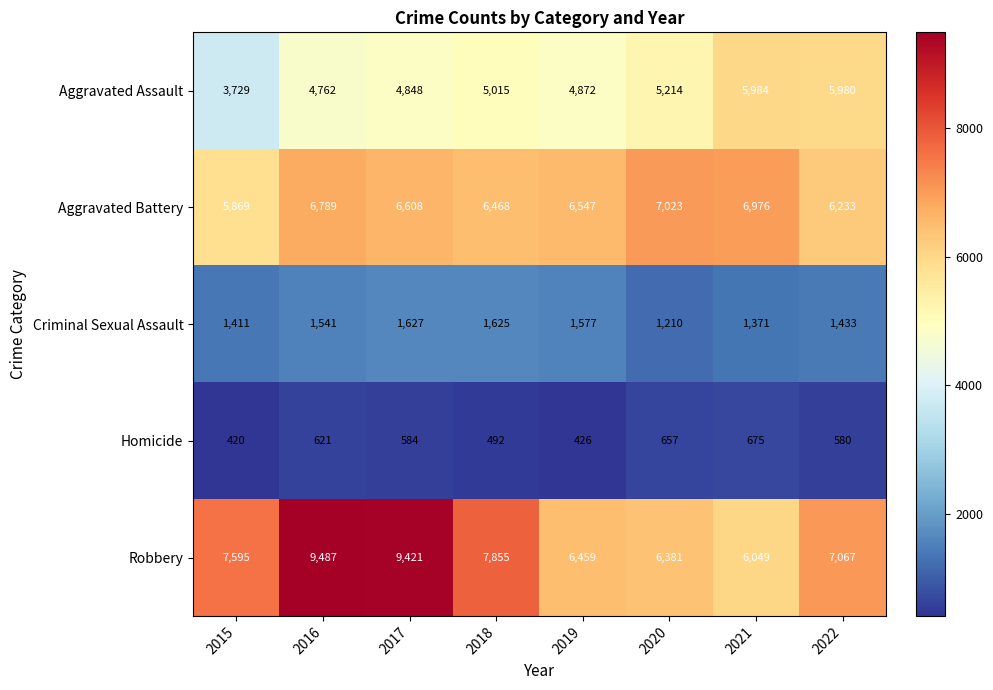

What is the maximum value for Robbery?

9487